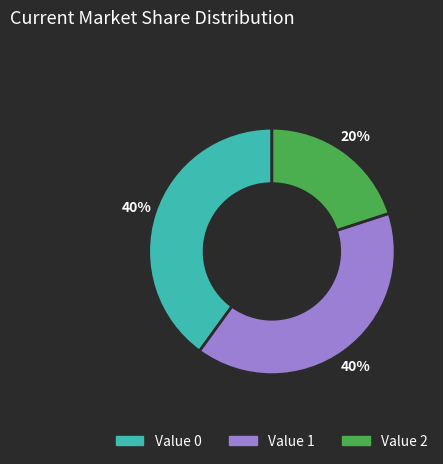

To the nearest percent, what is the average slice percentage?

33%